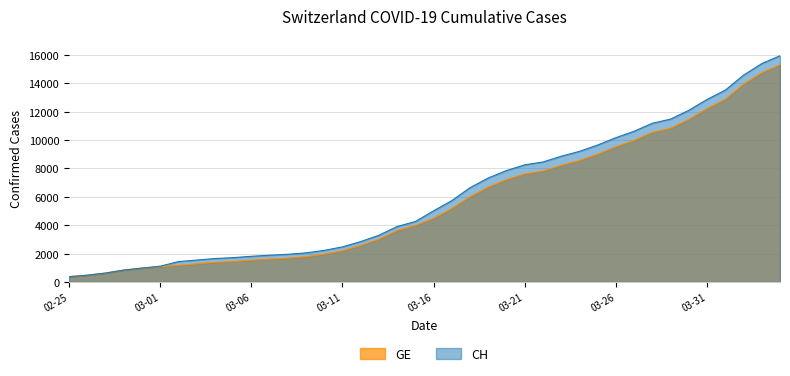

Rank the series at 03-16 from highest to lowest value.

CH, GE